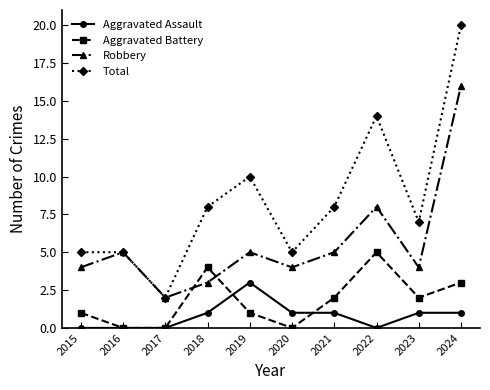

At which label is Robbery closest to 9?

2022